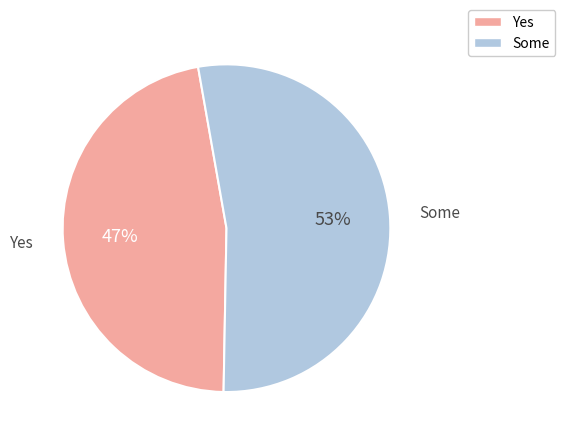

Is the sum of Some and Yes greater than half?

Yes